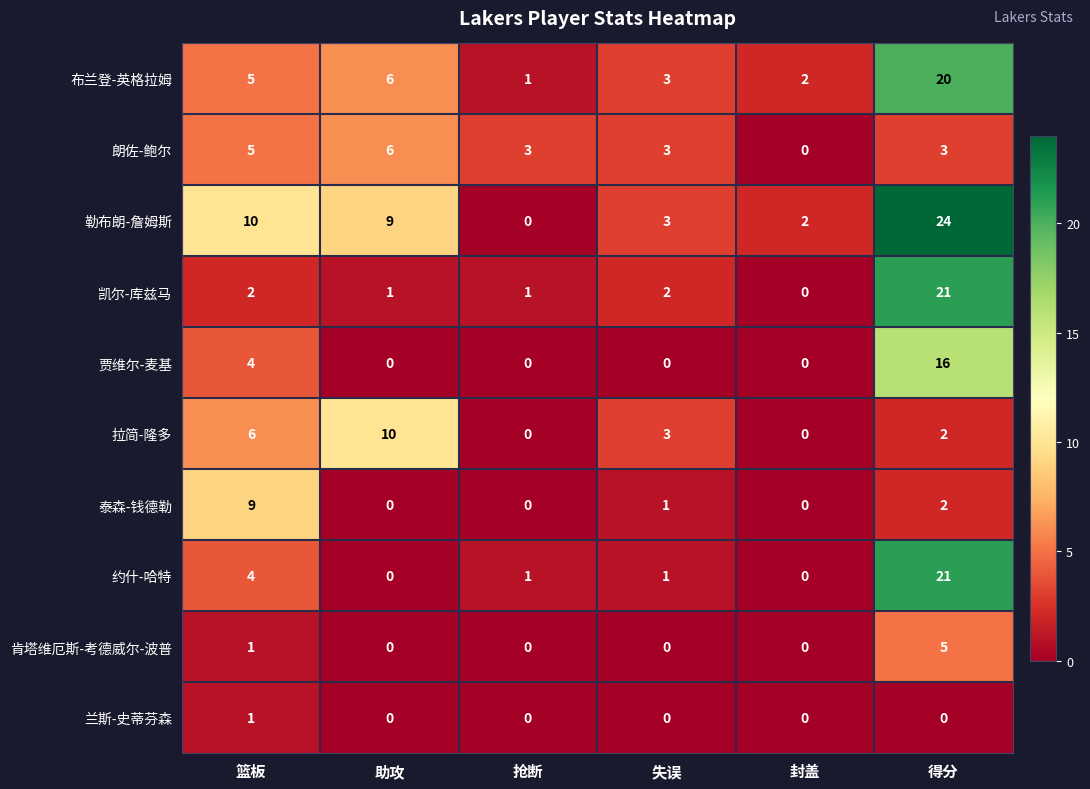

What is the difference between the highest and lowest values at 封盖?

2